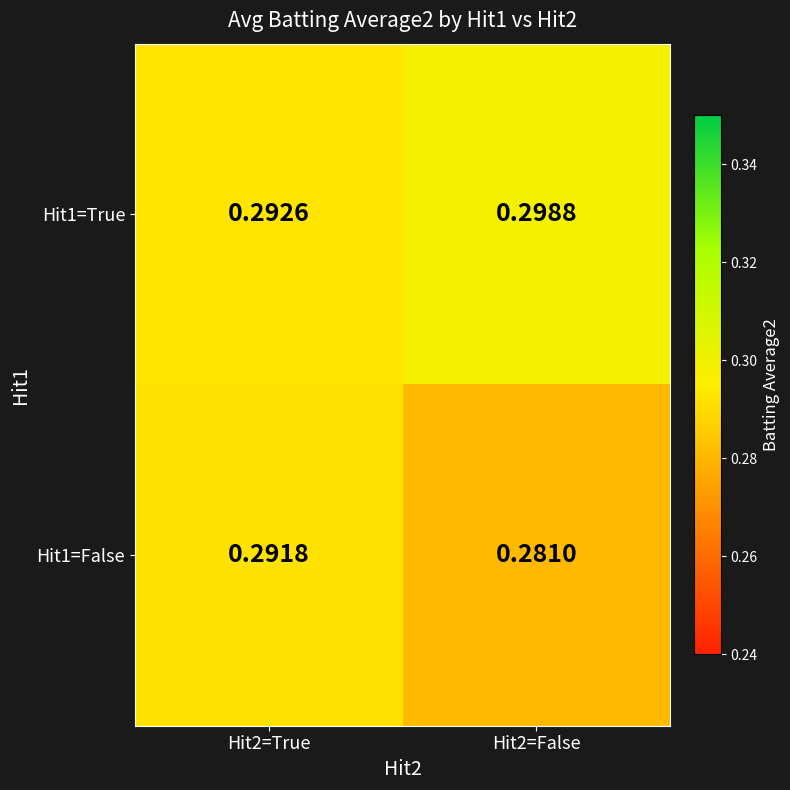

Which category has the lowest value across all series?

Hit2=False